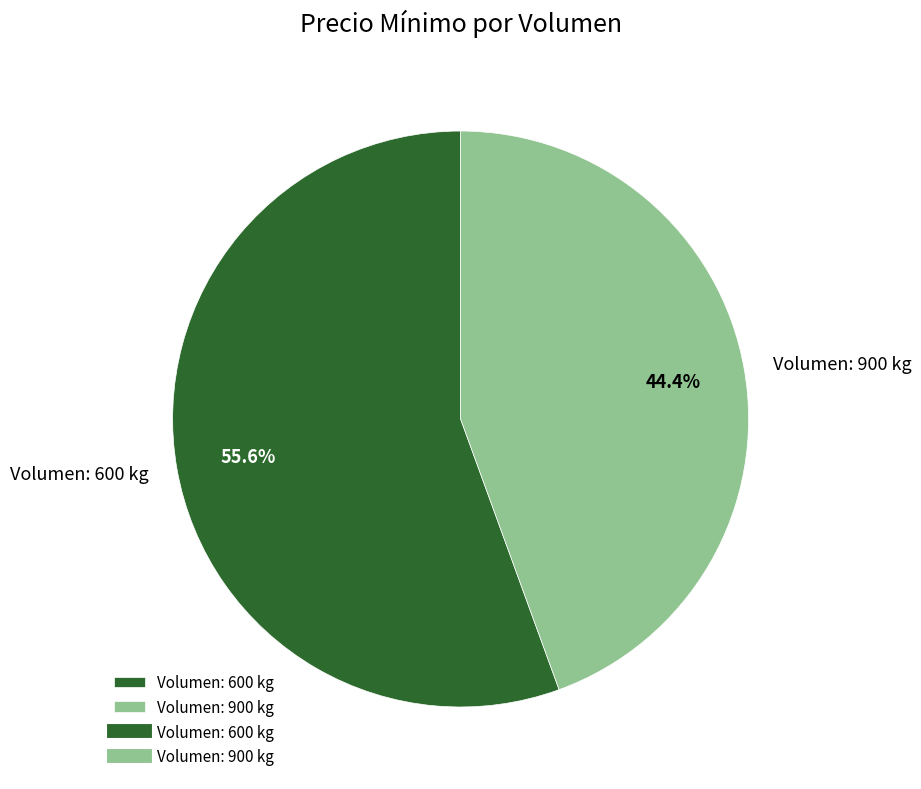

Count the number of slices in the pie.

2